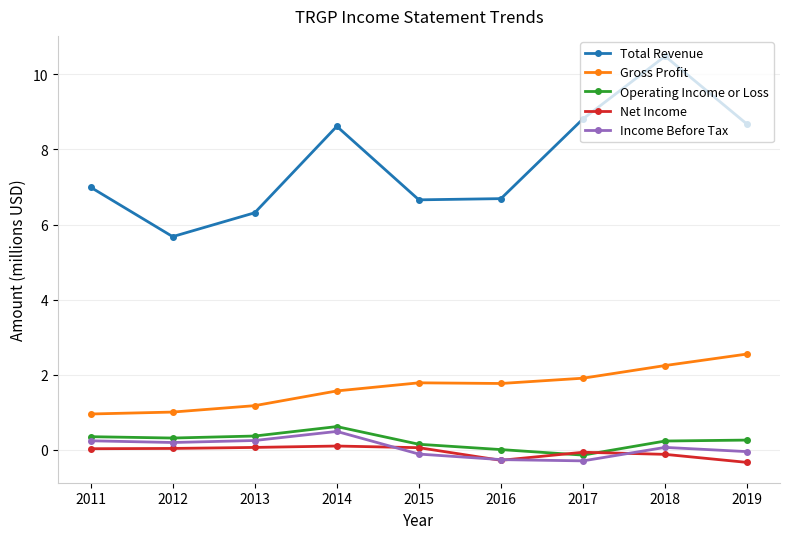

What is the highest value of the Total Revenue series?

10.5